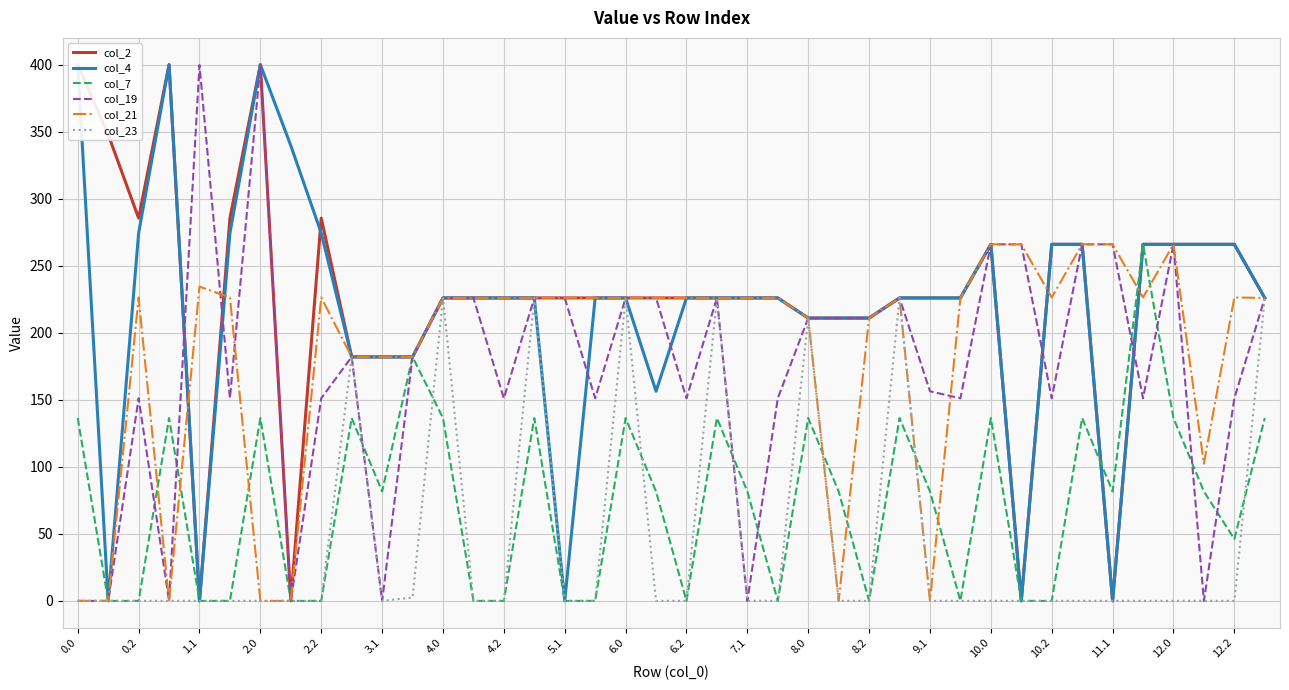

What is the label of the 40th point from the left?

39